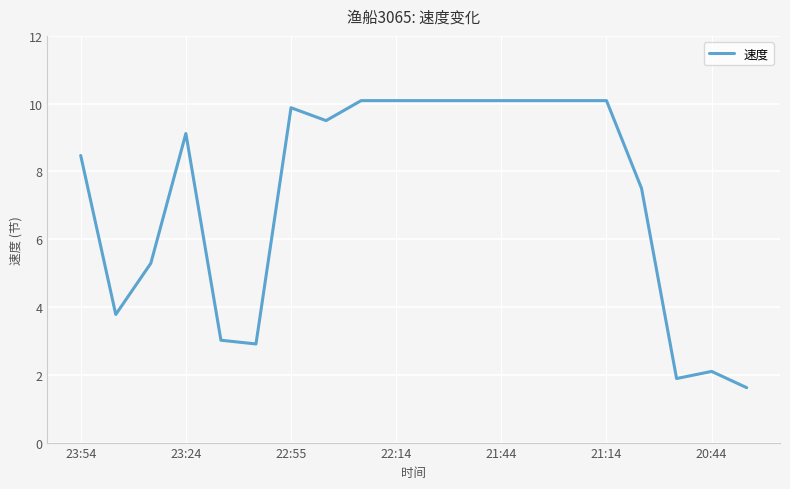

Reading left to right, transcribe all the data shown in this chart.

8.5	3.8	5.3	9.1	3.0	2.9	9.9	9.5	10.1	10.1	10.1	10.1	10.1	10.1	10.1	10.1	7.5	1.9	2.1	1.6